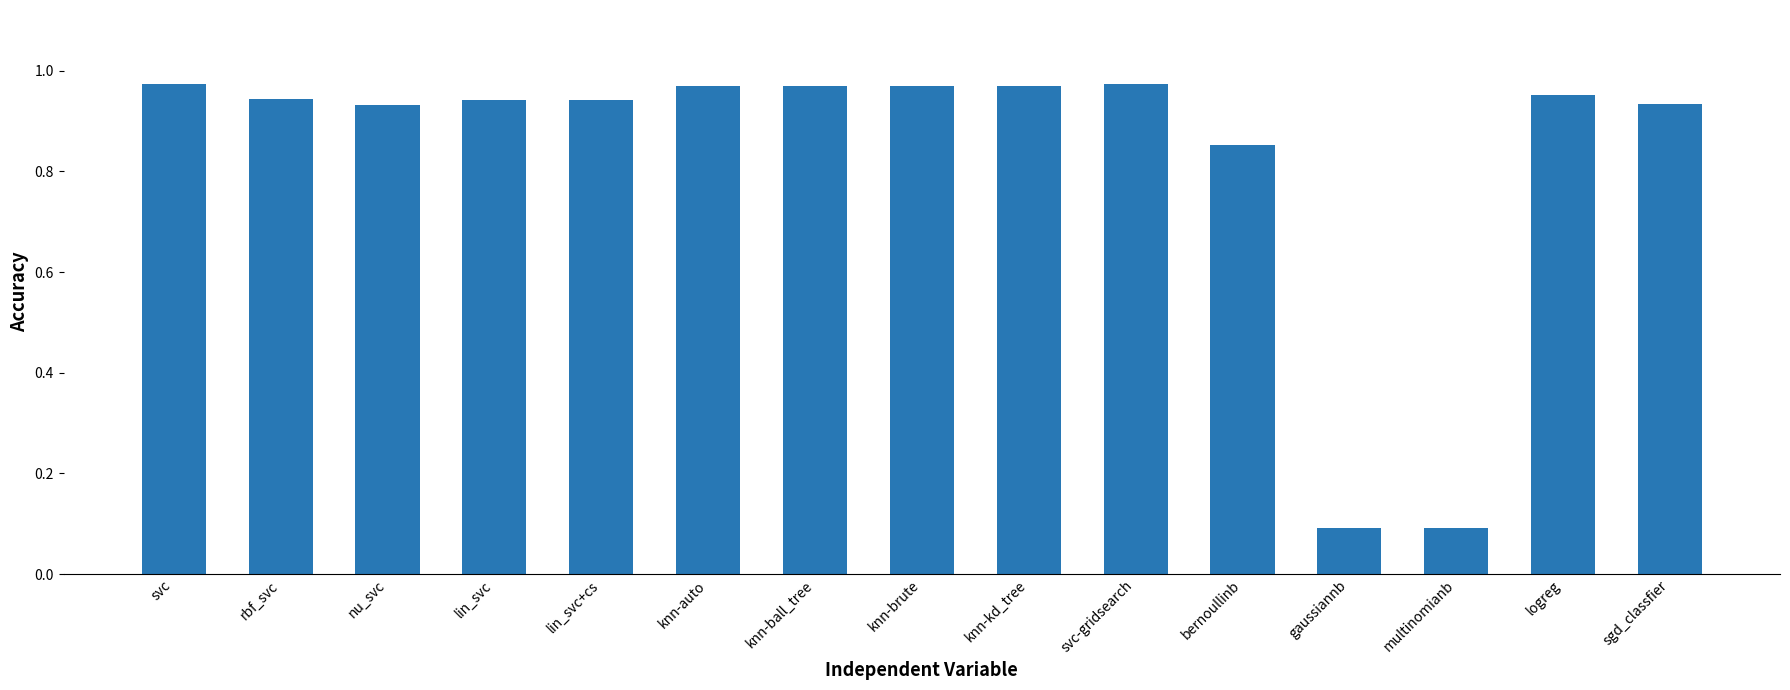

What is the change in value from knn-brute to gaussiannb?

-0.9